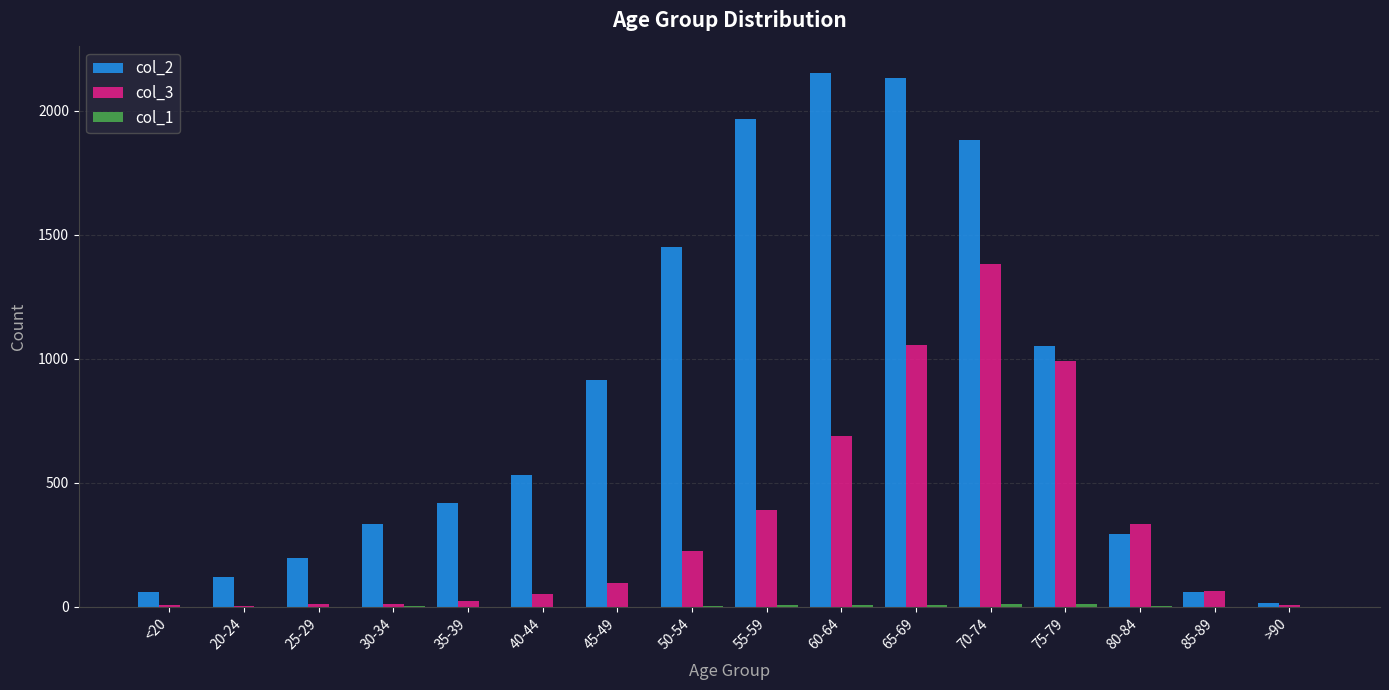

How many groups of bars are there?

16